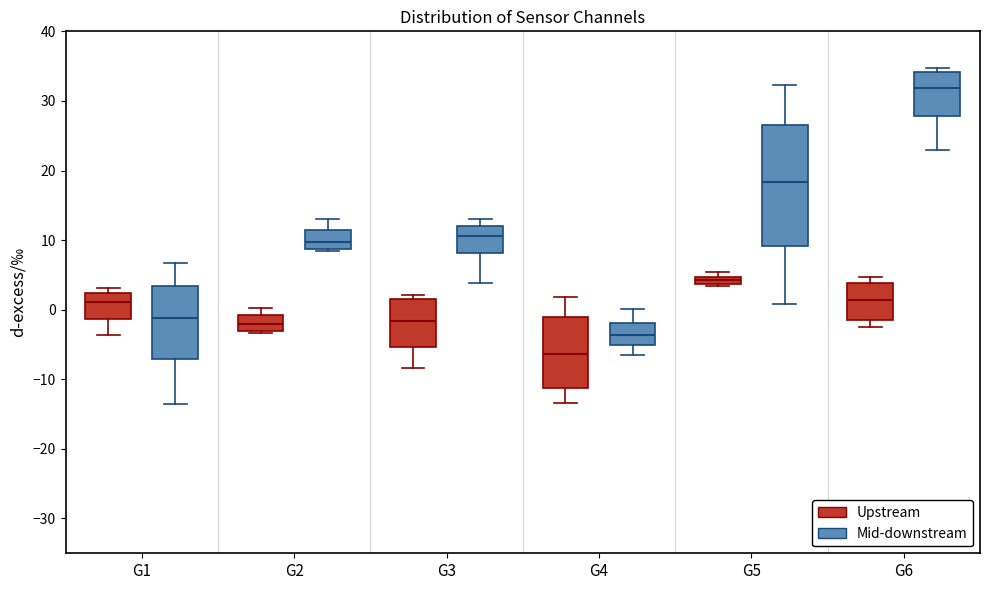

Which box's median line is the highest?

G6 (Mid-downstream)